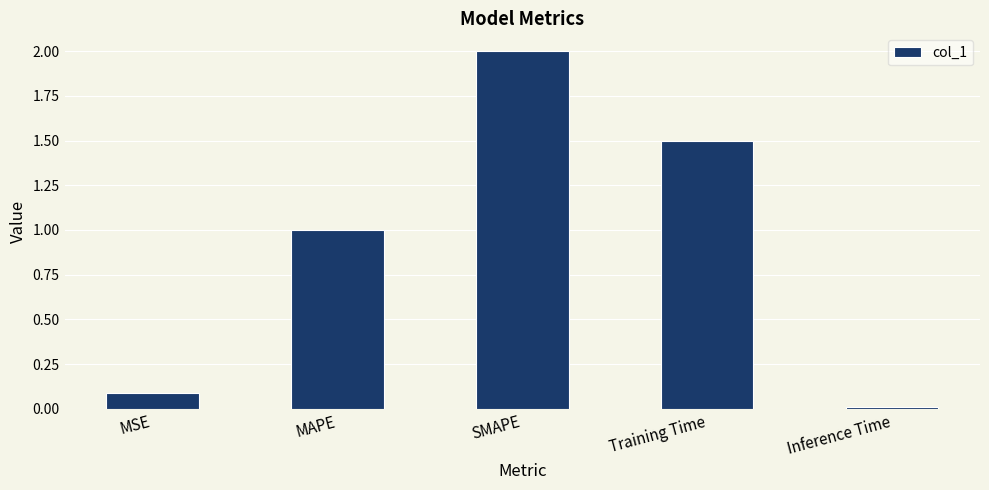

How many data points are less than 1?

2